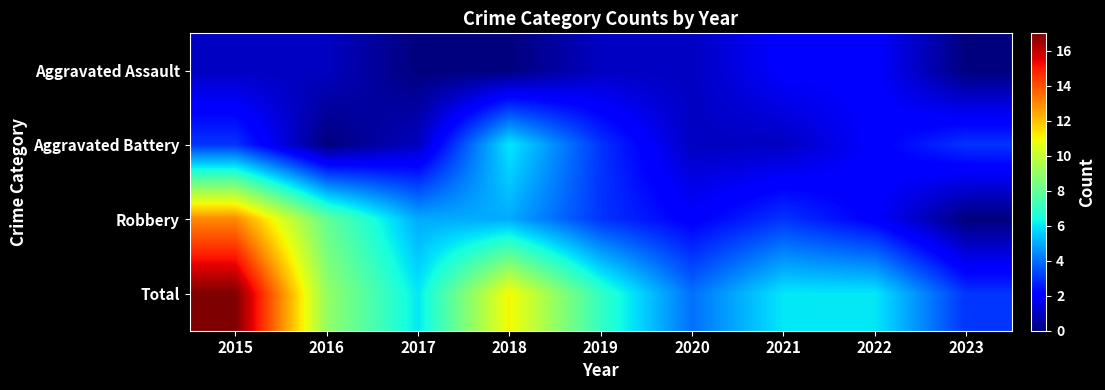

Rank the series at 2022 from highest to lowest value.

Total, Aggravated Assault, Aggravated Battery, Robbery